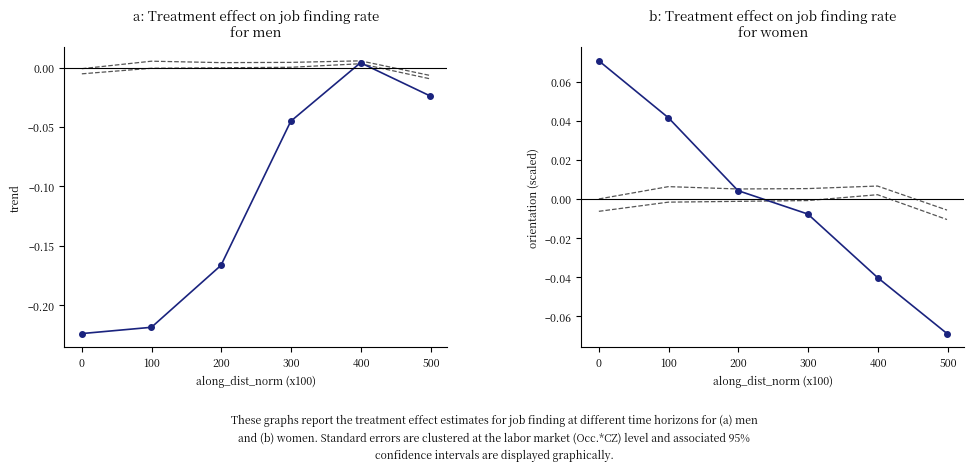

True or false: ciu_upper has a value of 0.0 at 0.

False